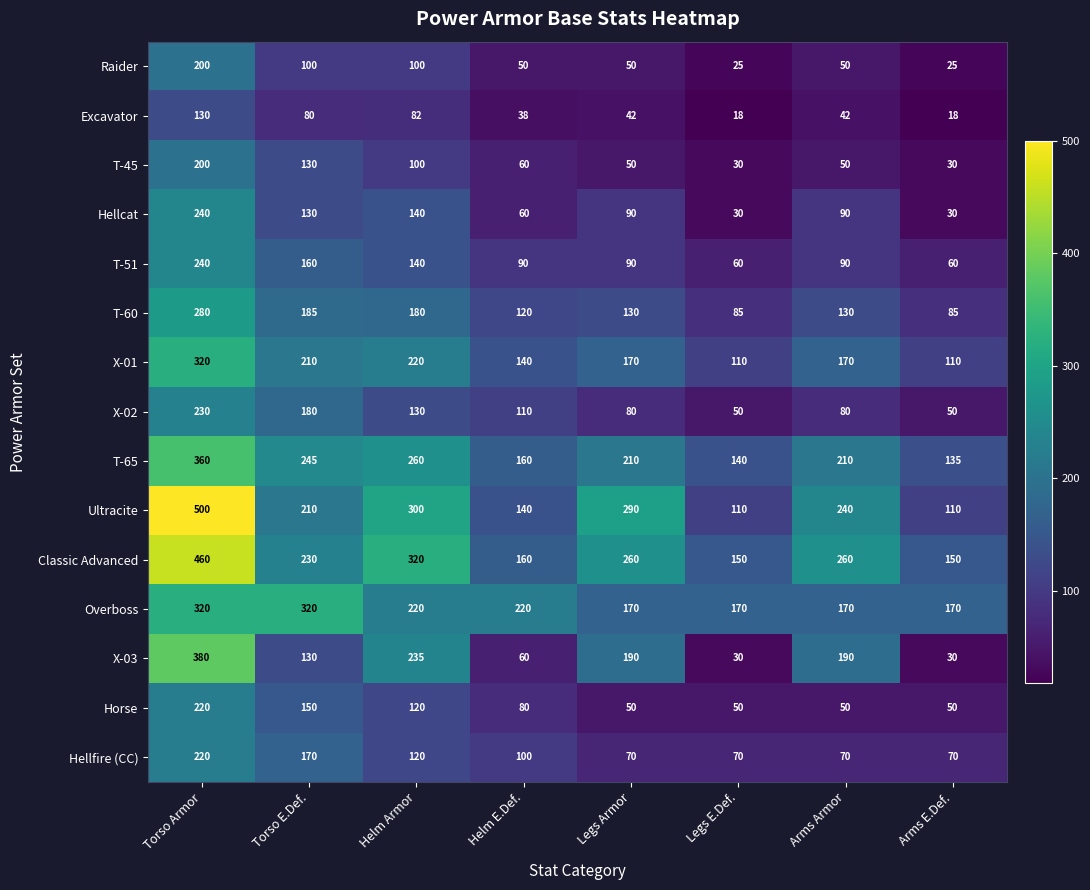

Where does the Overboss series first go above 220?

Torso Armor